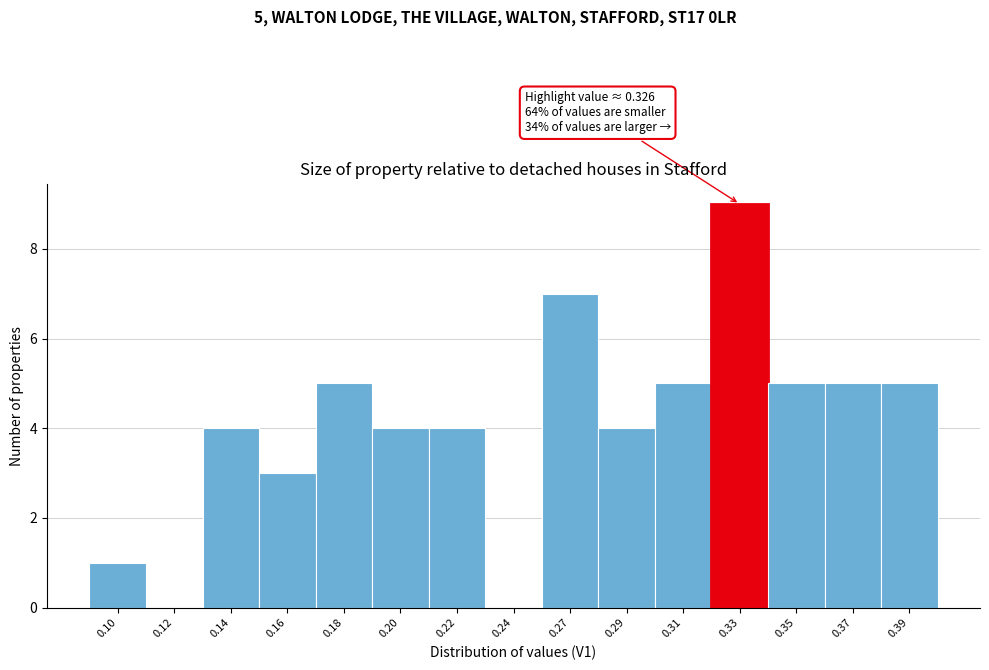

Reading left to right, what are all the values shown in this chart?

0.10=1	0.12=0	0.14=4	0.16=3	0.18=5	0.20=4	0.22=4	0.24=0	0.27=7	0.29=4	0.31=5	0.33=9	0.35=5	0.37=5	0.39=5